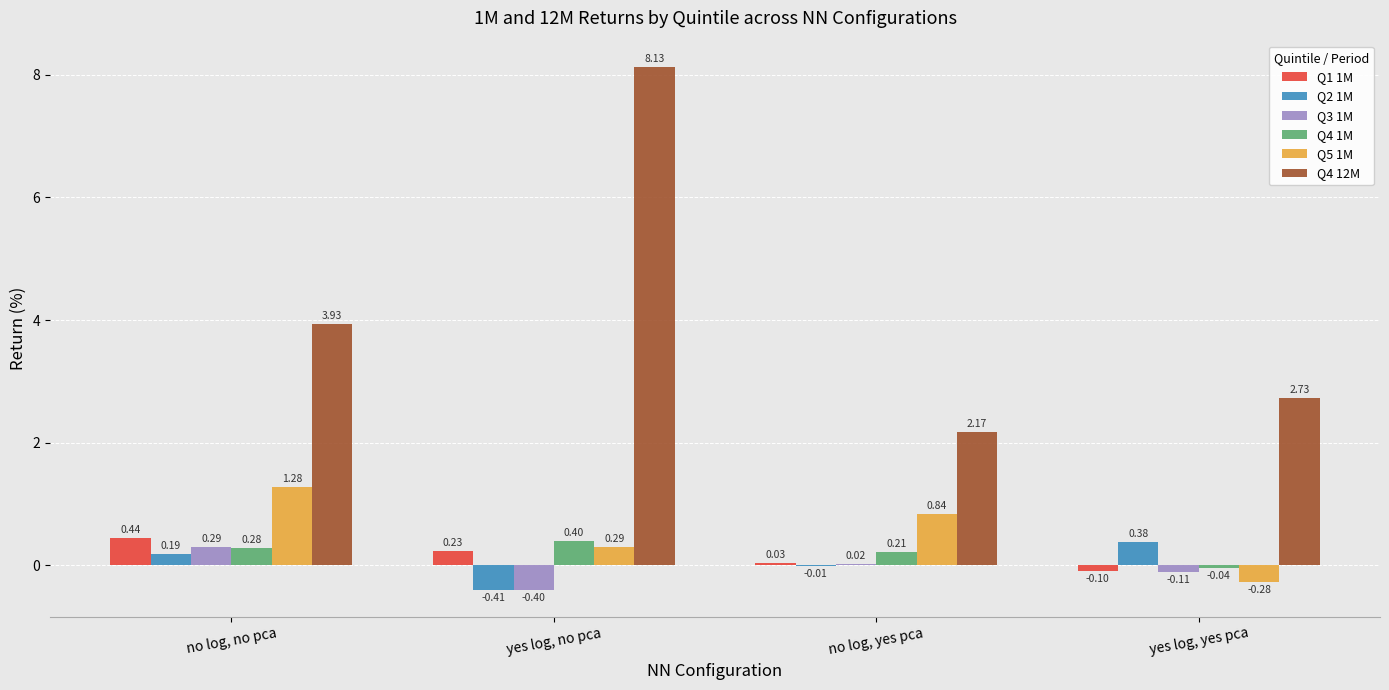

What is the sum of the Q3 1M values at yes log, no pca and yes log, yes pca?

-0.5